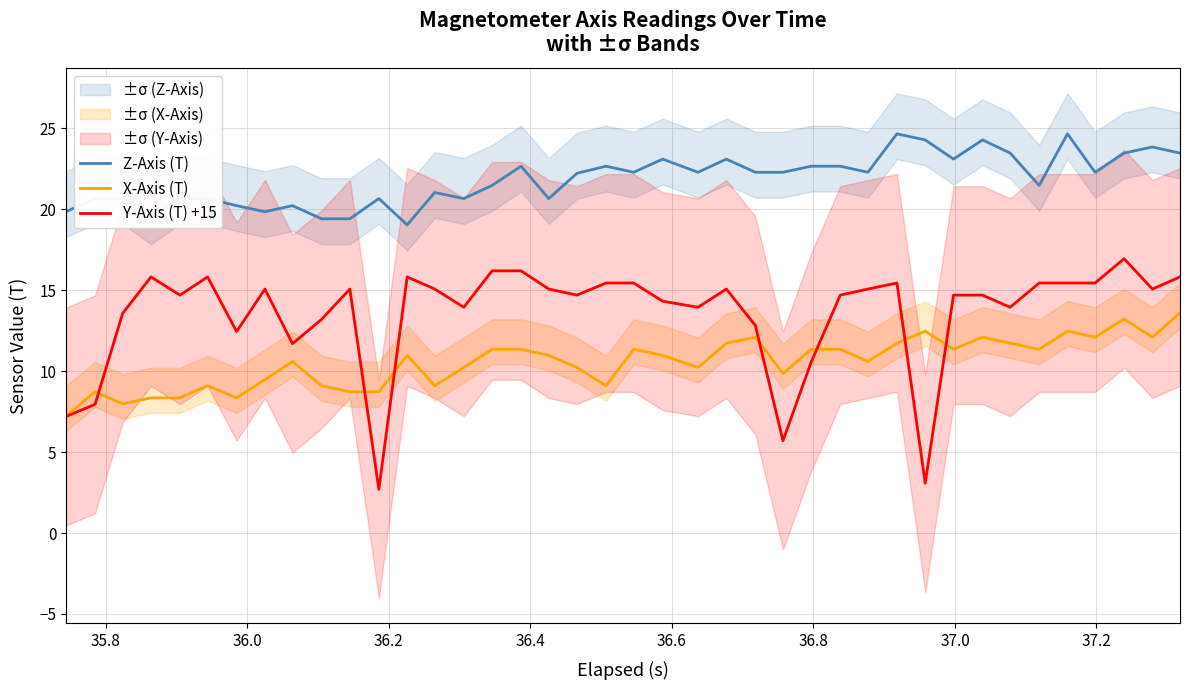

True or false: X-Axis (T) and Z-Axis (T) cross at least once.

False